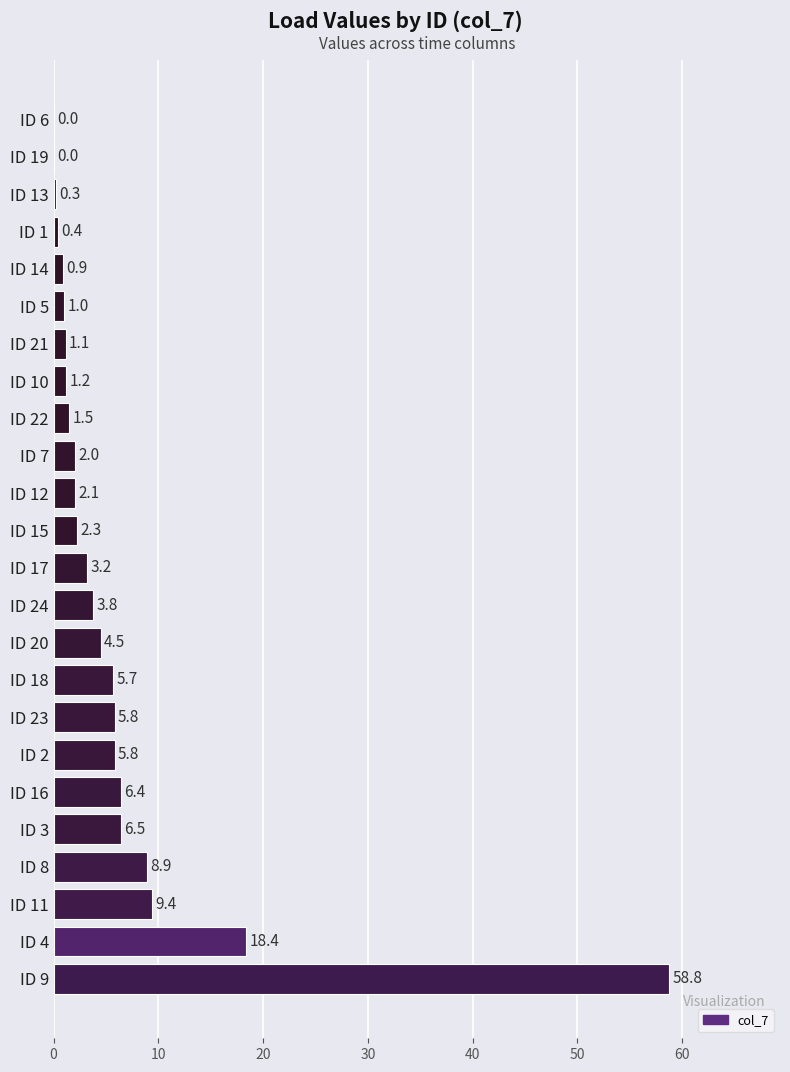

What is the sum of all values?

150.0